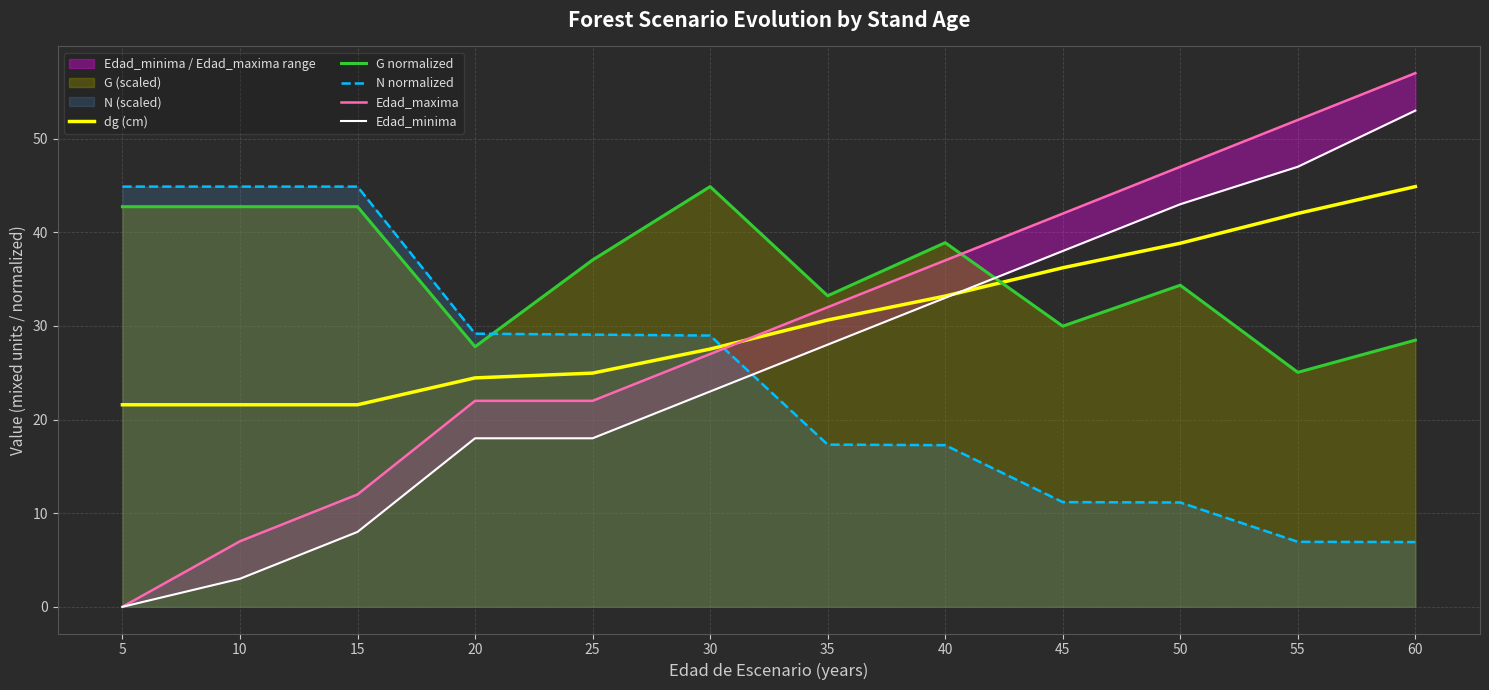

What is the approximate value of Edad_minima at 20?

18.0